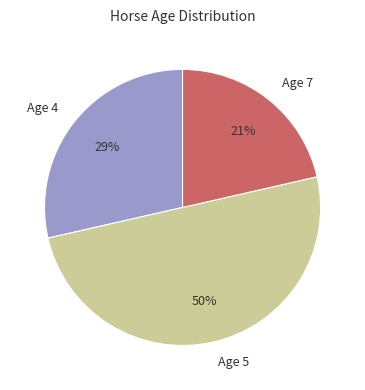

Combined, do Age 5 and Age 4 account for over 50%?

Yes